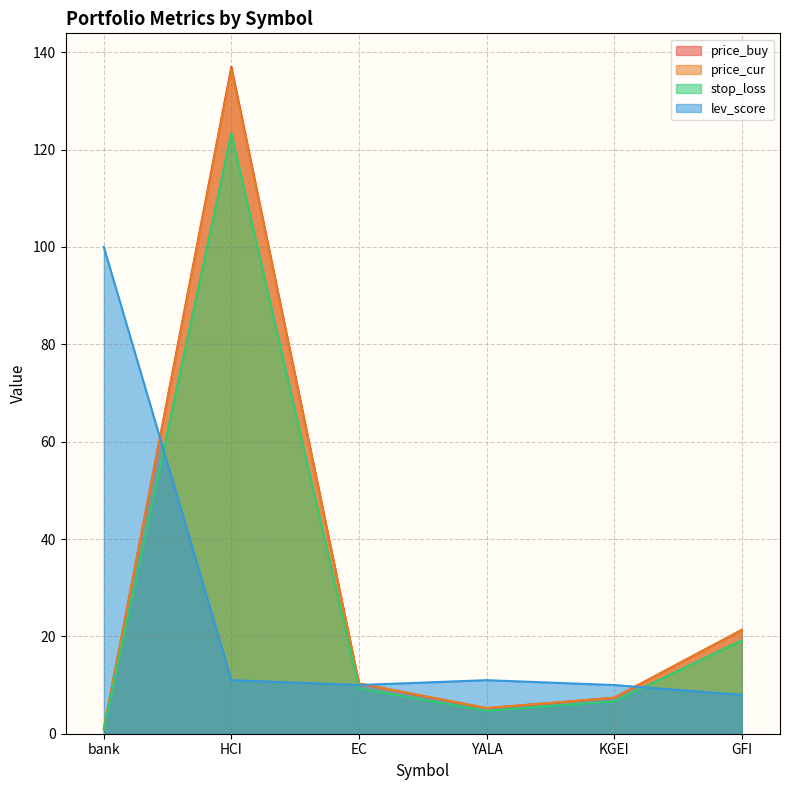

What is the sum of all lev_score values?

150.0